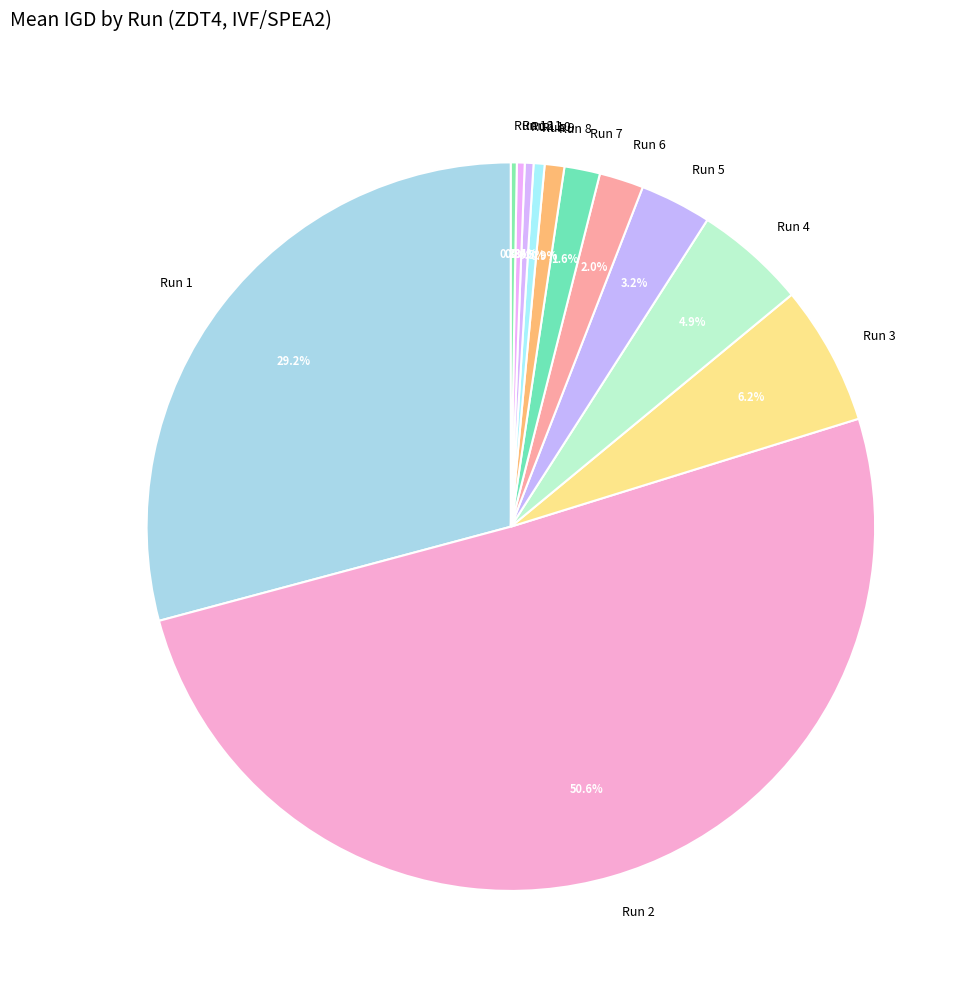

Which slice is the largest?

Run 2